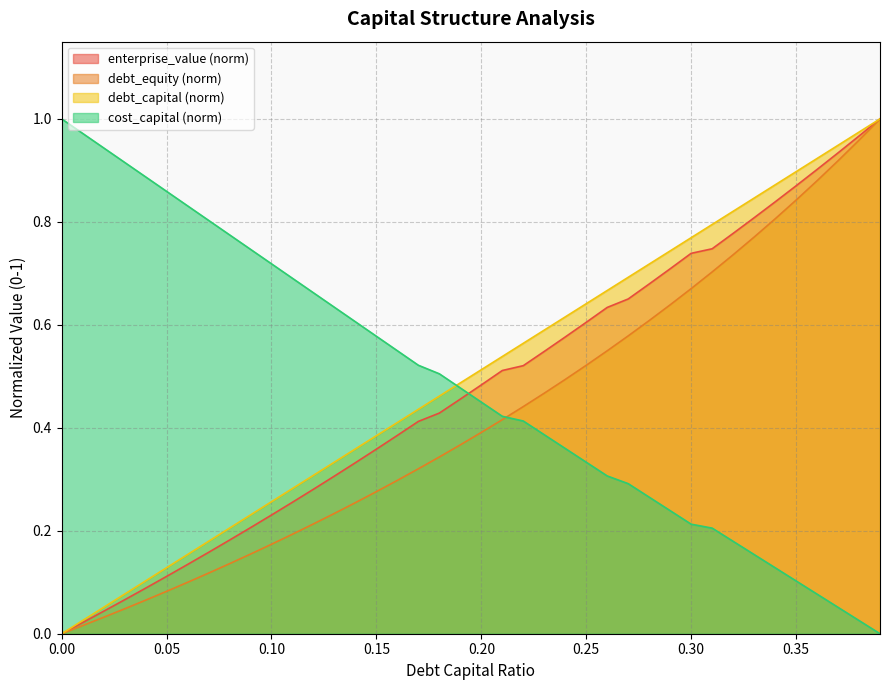

What is the spread (max minus min) of values at 0.22?

0.2